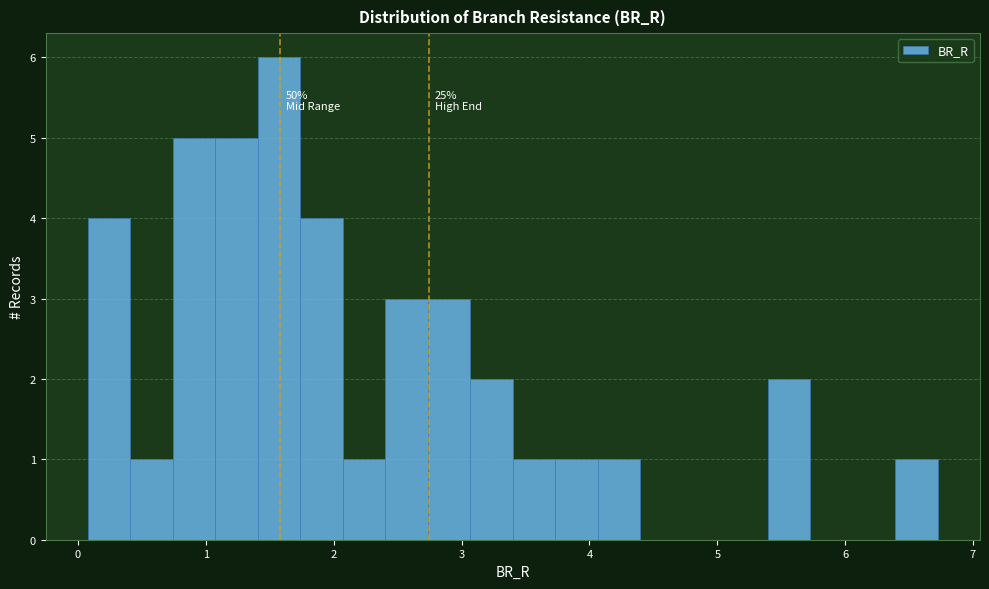

Read against the x-axis, roughly where is the centre of the tallest bar?

1.6